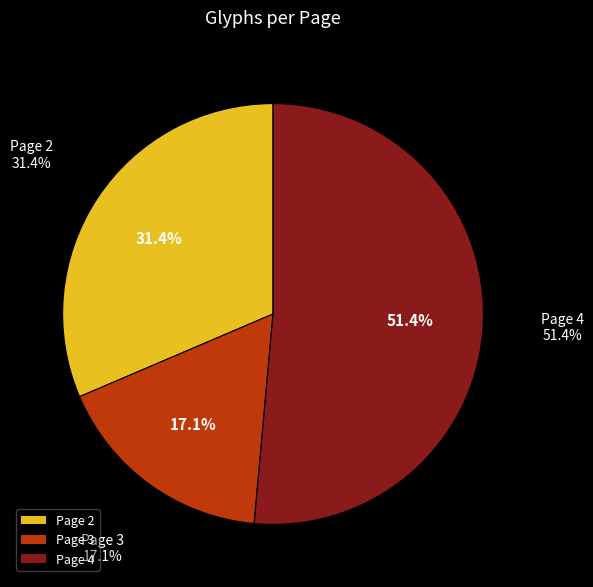

True or false: Page 4 accounts for 51% of the total.

True